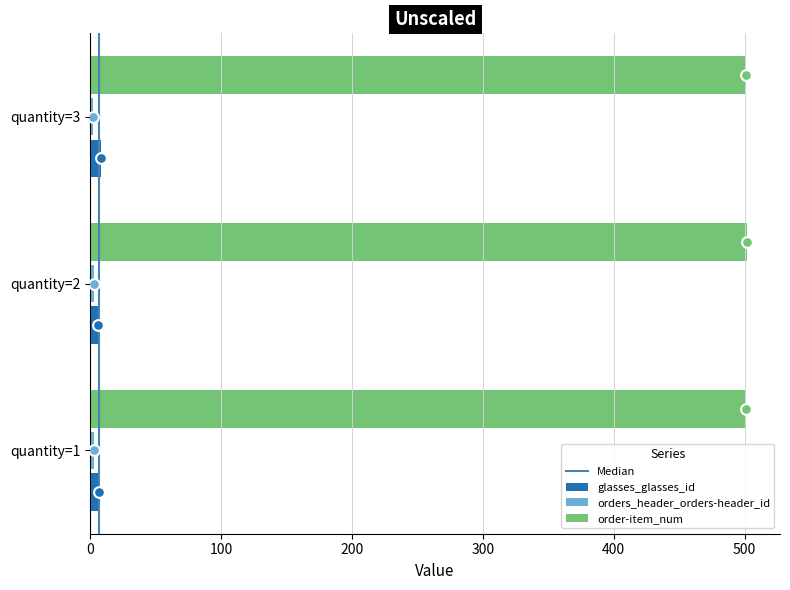

Is the value of order-item_num at 2 greater than the value of orders_header_orders-header_id at 6?

Yes